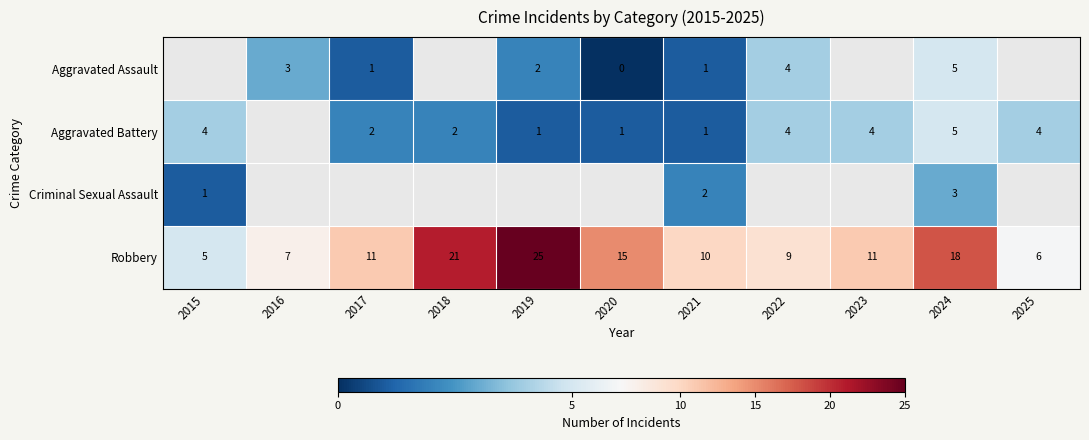

What is the difference between the maximum and minimum values in the Aggravated Battery series?

4.0